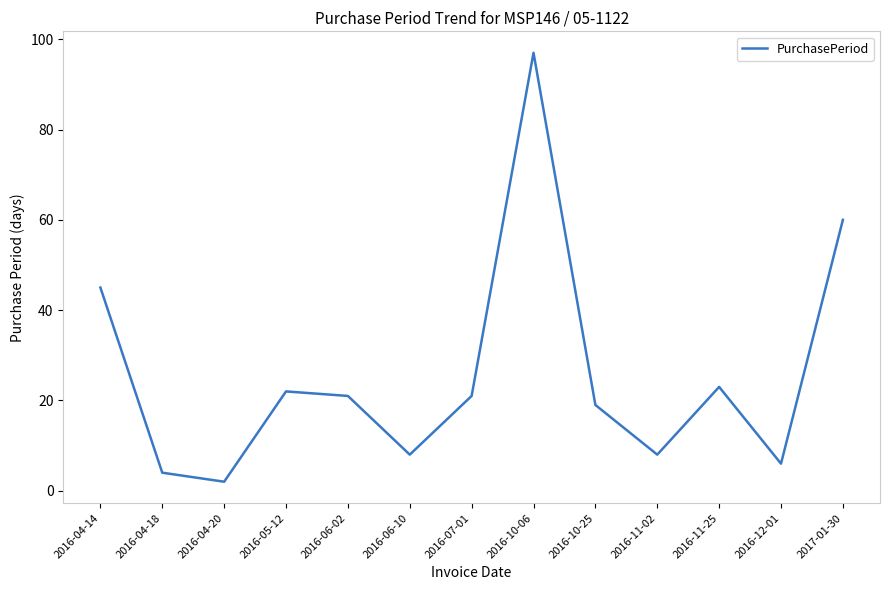

At which category does the chart reach its peak across all series?

2016-10-06